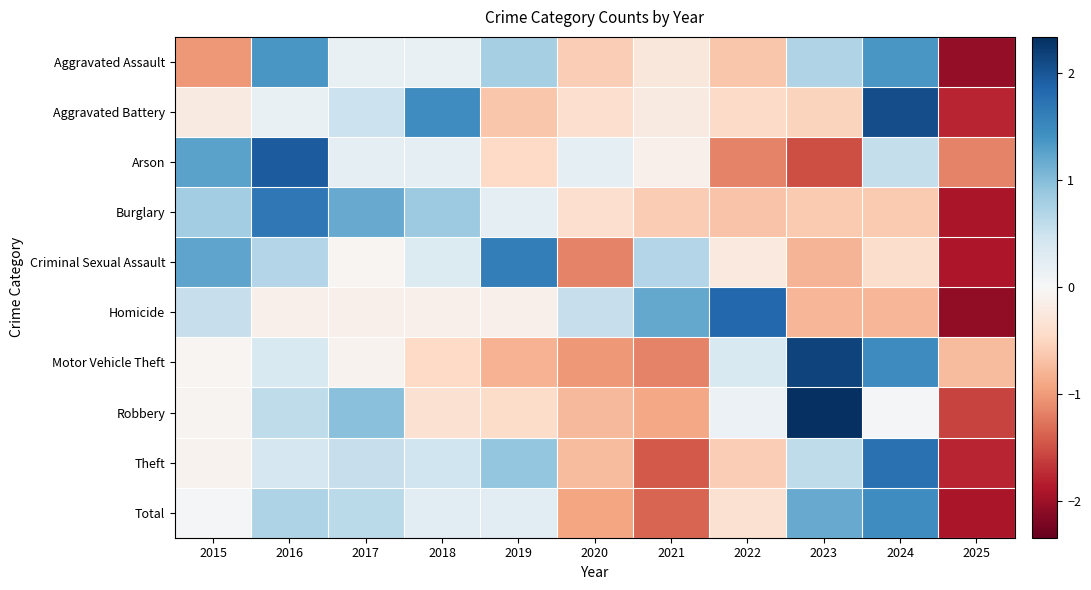

Reading right to left, what are all the values shown in this chart?

Aggravated Assault: 2025=-2.1	2024=1.4	2023=0.7	2022=-0.6	2021=-0.3	2020=-0.6	2019=0.8	2018=0.2	2017=0.2	2016=1.4	2015=-1.0
Aggravated Battery: 2025=-1.8	2024=2.1	2023=-0.5	2022=-0.5	2021=-0.2	2020=-0.4	2019=-0.6	2018=1.4	2017=0.5	2016=0.2	2015=-0.2
Arson: 2025=-1.2	2024=0.6	2023=-1.5	2022=-1.2	2021=-0.1	2020=0.2	2019=-0.5	2018=0.2	2017=0.2	2016=1.9	2015=1.3
Burglary: 2025=-1.9	2024=-0.6	2023=-0.6	2022=-0.7	2021=-0.6	2020=-0.4	2019=0.2	2018=0.9	2017=1.2	2016=1.7	2015=0.8
Criminal Sexual Assault: 2025=-1.9	2024=-0.4	2023=-0.8	2022=-0.2	2021=0.7	2020=-1.2	2019=1.6	2018=0.3	2017=-0.1	2016=0.7	2015=1.2
Homicide: 2025=-2.1	2024=-0.8	2023=-0.8	2022=1.8	2021=1.2	2020=0.5	2019=-0.1	2018=-0.1	2017=-0.1	2016=-0.1	2015=0.5
Motor Vehicle Theft: 2025=-0.7	2024=1.5	2023=2.2	2022=0.4	2021=-1.2	2020=-1.0	2019=-0.8	2018=-0.5	2017=-0.1	2016=0.4	2015=-0.0
Robbery: 2025=-1.6	2024=0.0	2023=2.3	2022=0.1	2021=-0.9	2020=-0.8	2019=-0.4	2018=-0.4	2017=1.0	2016=0.6	2015=-0.1
Theft: 2025=-1.8	2024=1.7	2023=0.6	2022=-0.6	2021=-1.4	2020=-0.7	2019=0.9	2018=0.5	2017=0.5	2016=0.4	2015=-0.1
Total: 2025=-1.9	2024=1.4	2023=1.2	2022=-0.3	2021=-1.4	2020=-0.9	2019=0.3	2018=0.3	2017=0.6	2016=0.7	2015=0.0